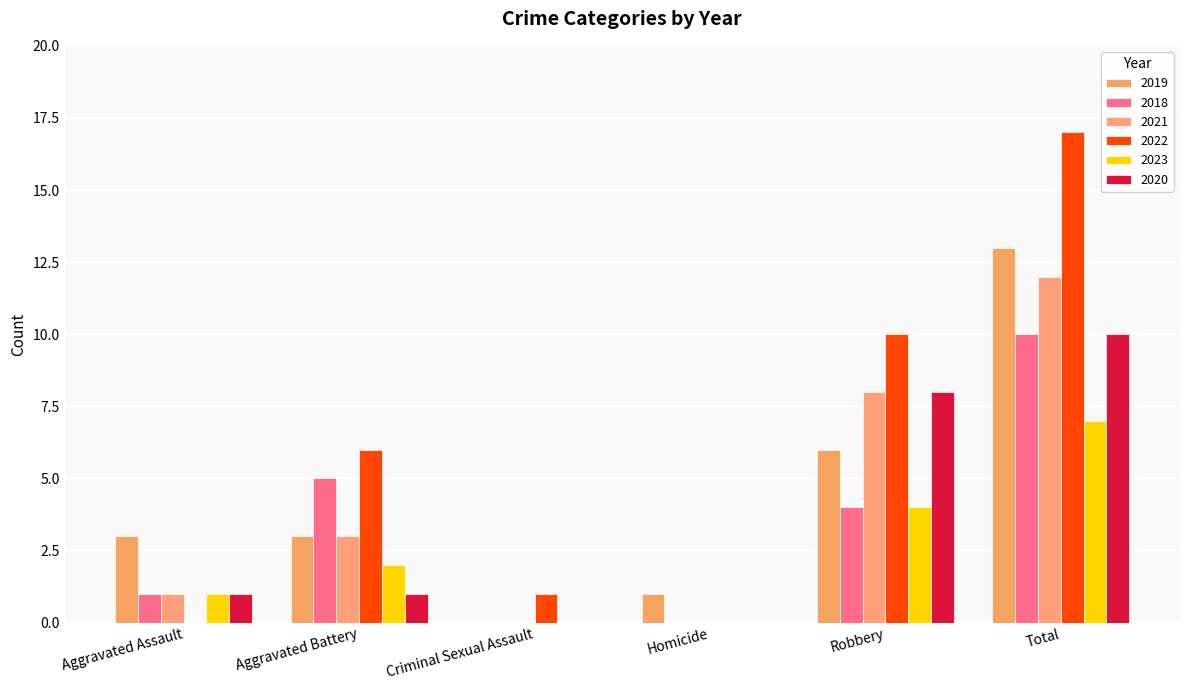

What is the sum of all 2022 values?

34